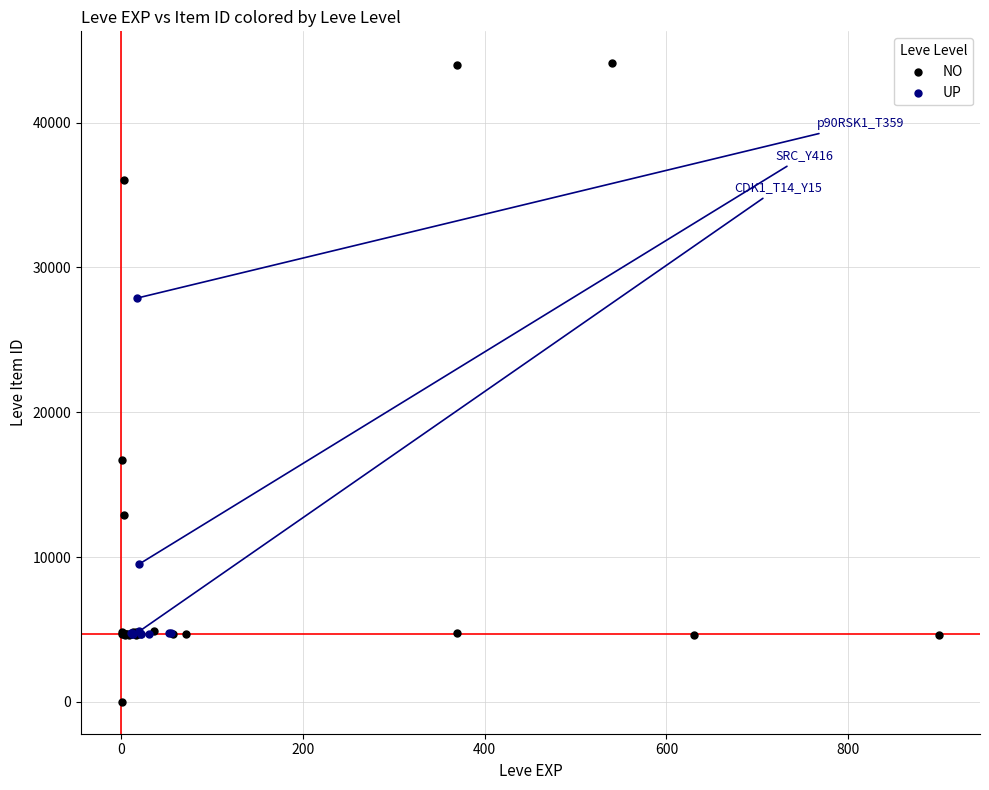

What are all the series names shown in the legend?

NO, UP